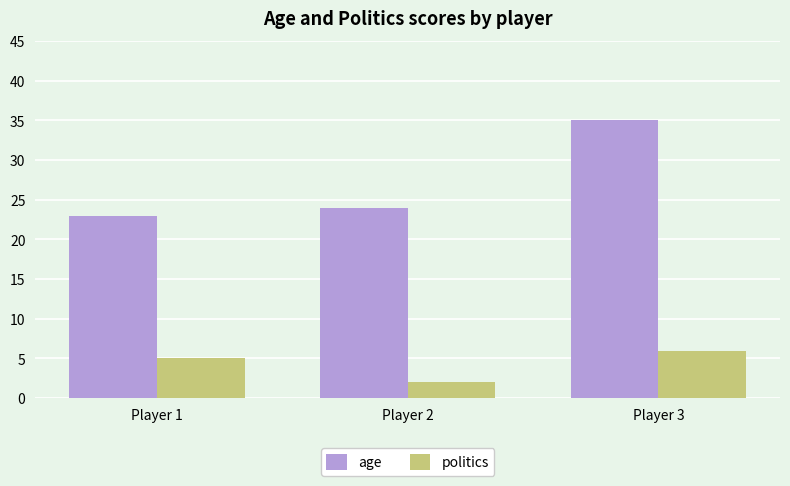

Does the chart contain stacked bars?

No